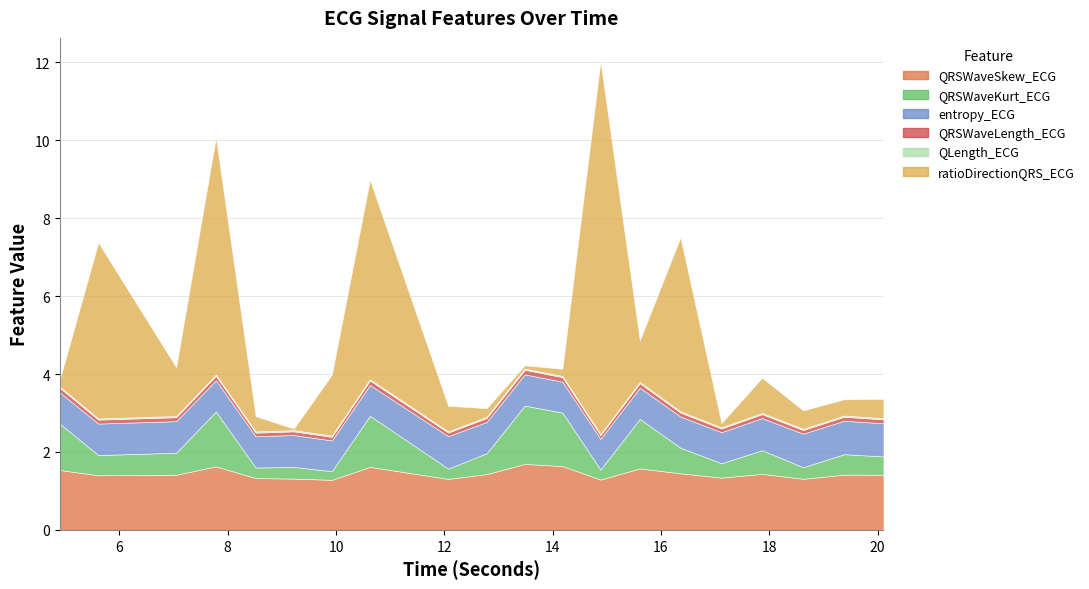

Which series has the widest spread of values?

ratioDirectionQRS_ECG